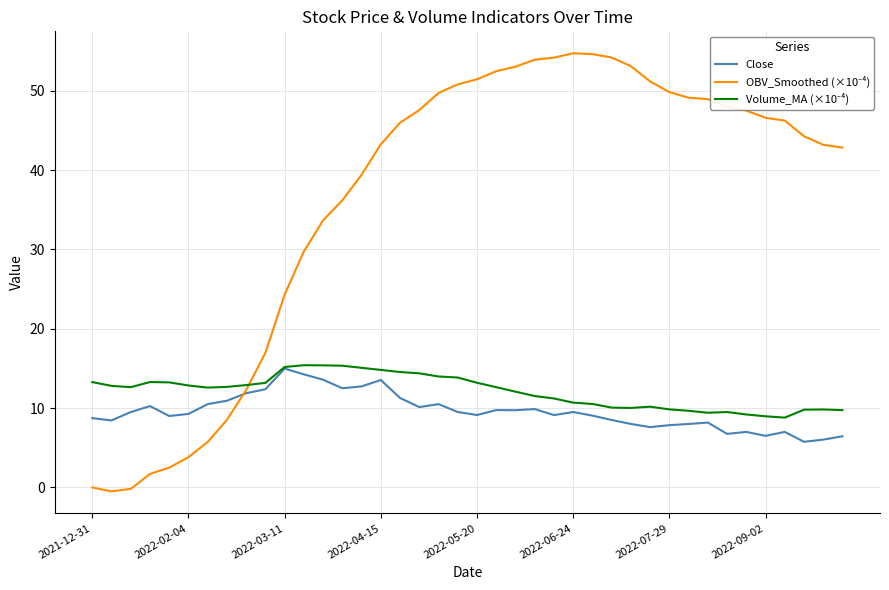

What is the sum of all Volume_MA (×10⁻⁴) values?

484.2